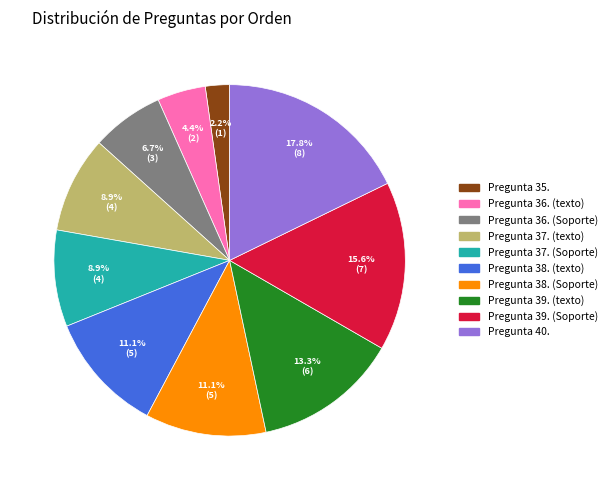

Is it true that Pregunta 40. is 28% of the pie?

False